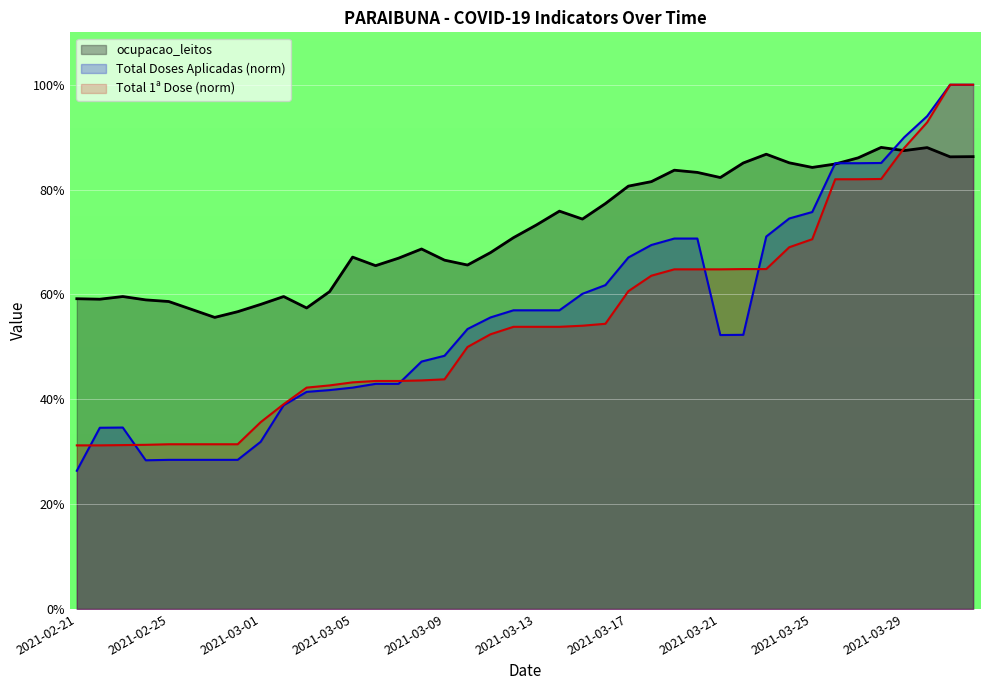

Which has a higher value, 2021-03-09 or 2021-03-22?

2021-03-22